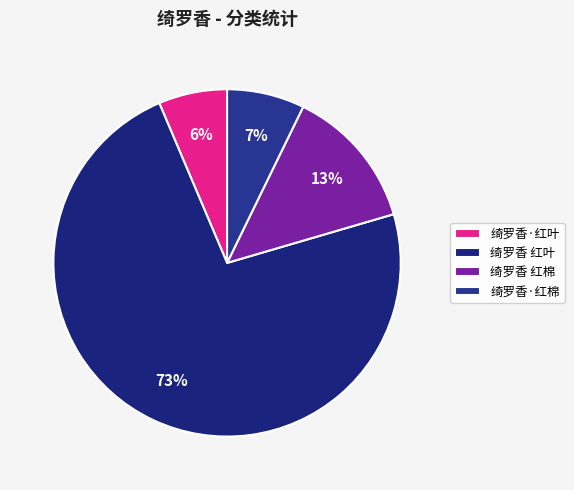

How many segments does this pie chart have?

4